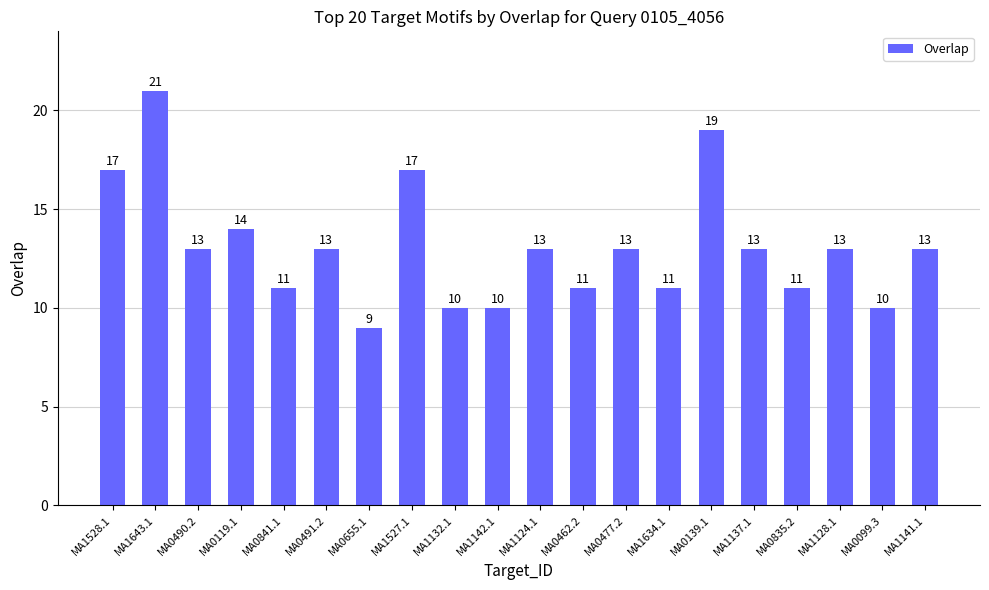

True or false: the data shows 9 at MA0491.2.

False